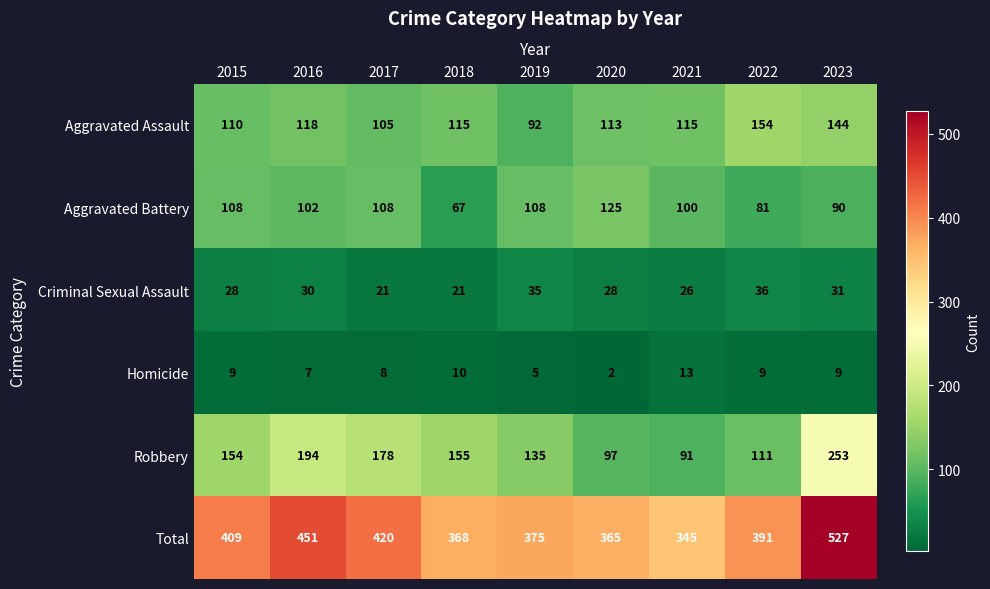

Which category has the highest value across all series?

2023